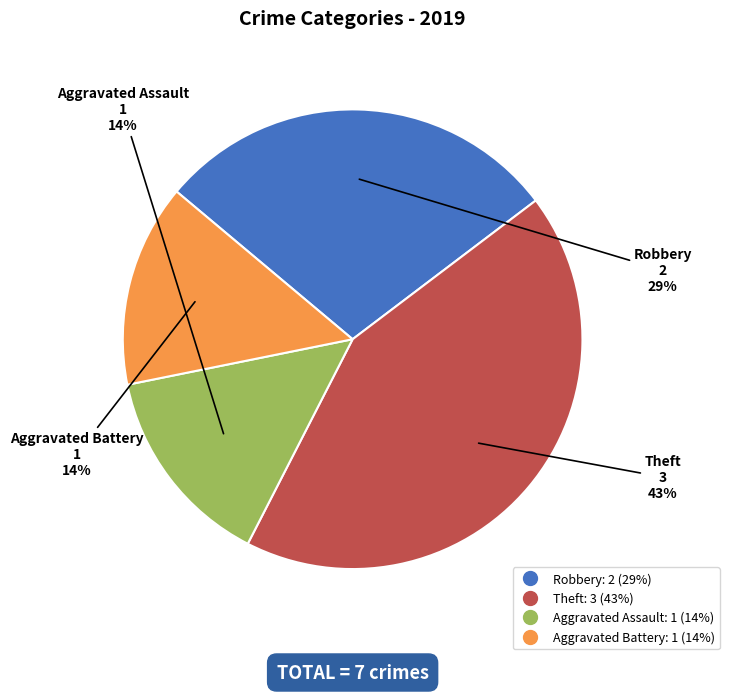

What is the largest slice in the pie chart?

Theft